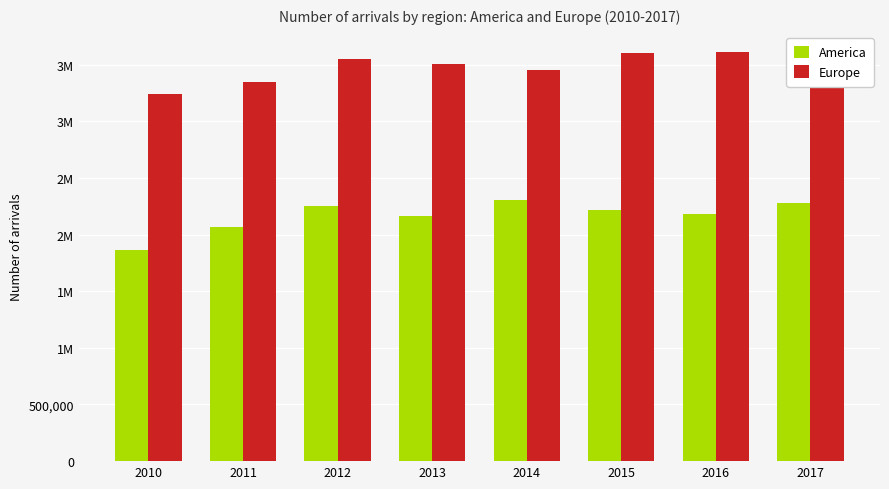

Does the chart contain stacked bars?

No